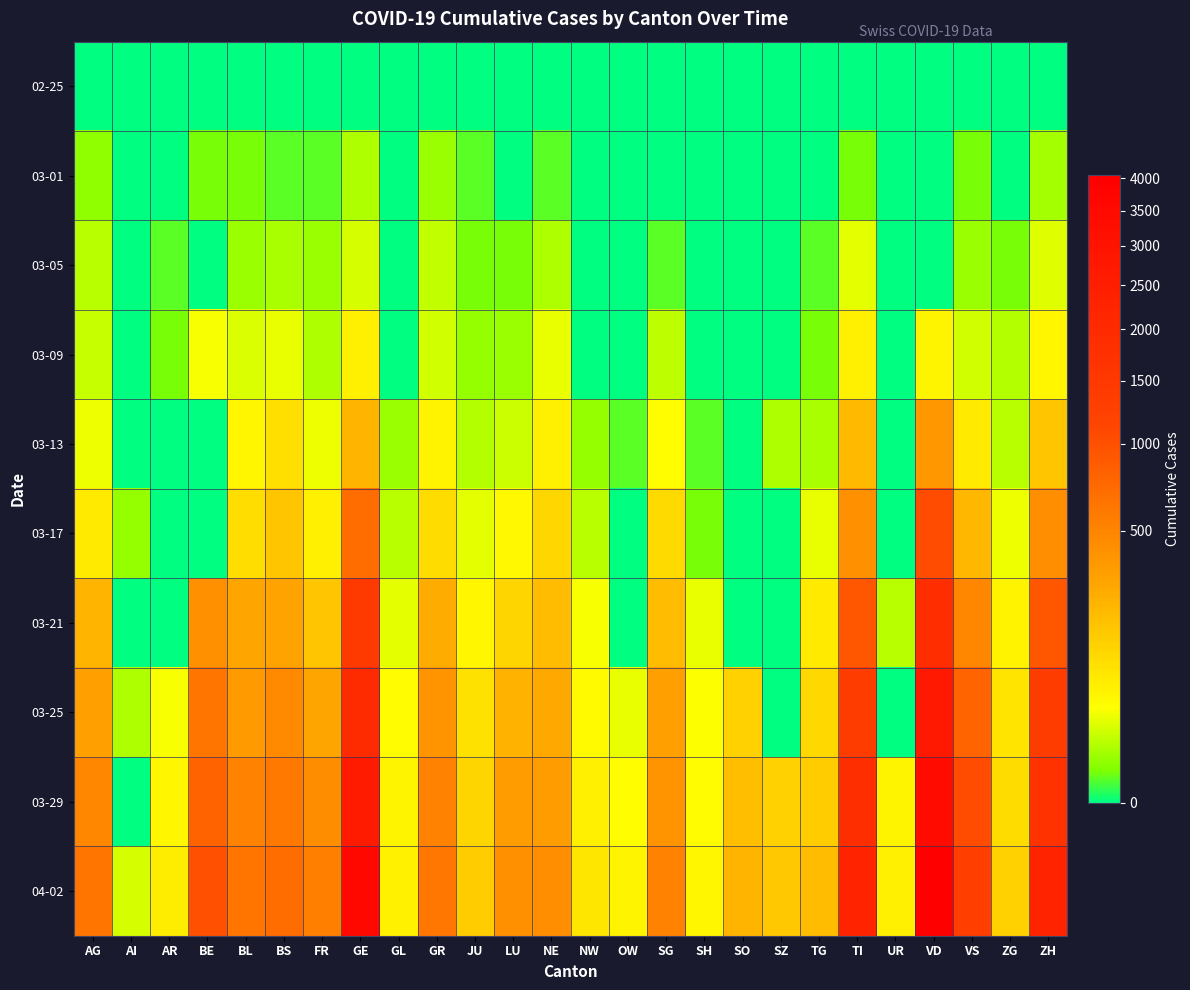

At which category does the chart reach its peak across all series?

VD